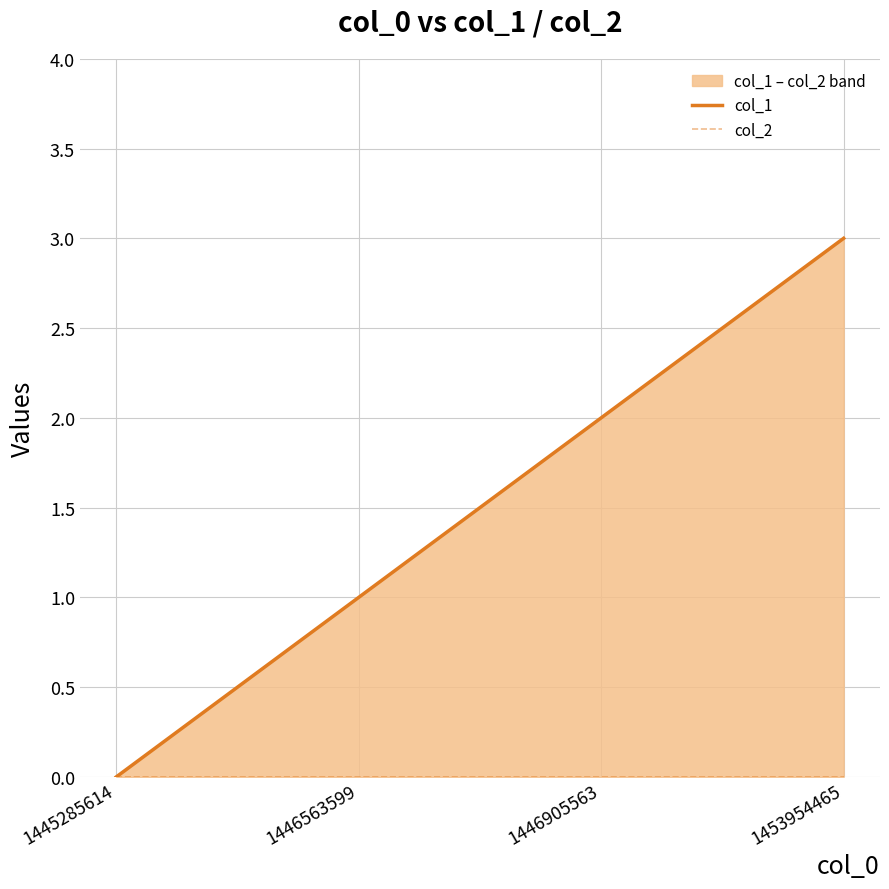

Reading right to left, extract all data points from this chart.

col_1: 3	2	1	0
col_2: 0	0	0	0